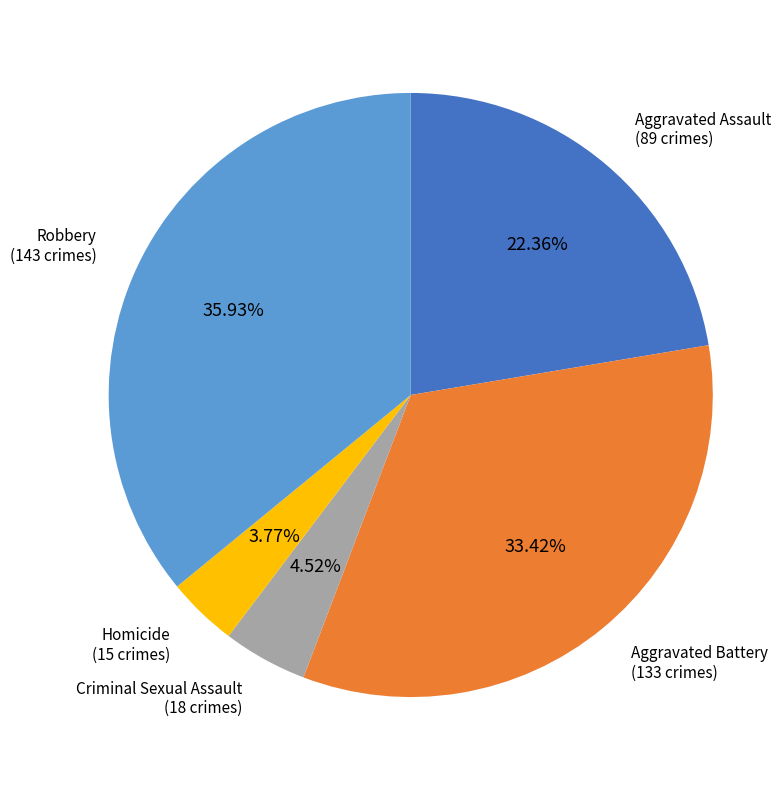

Count the number of slices in the pie.

5